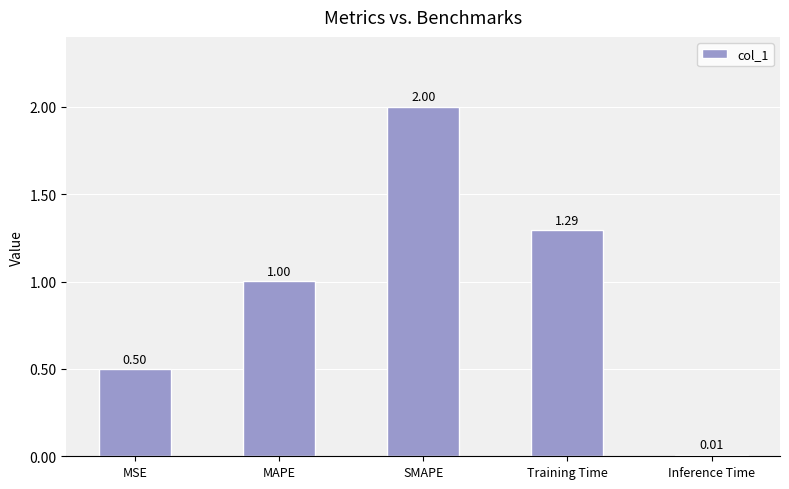

What is the average value?

1.0